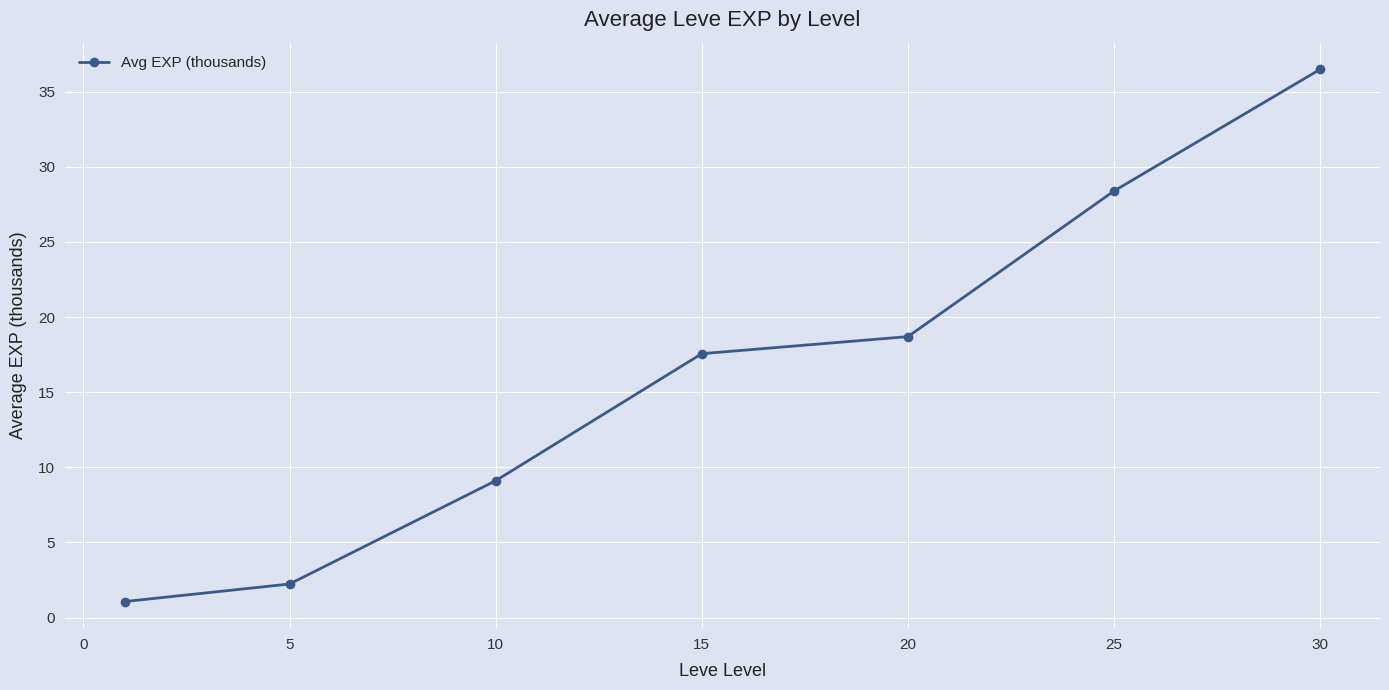

How many lines are shown in the chart?

1